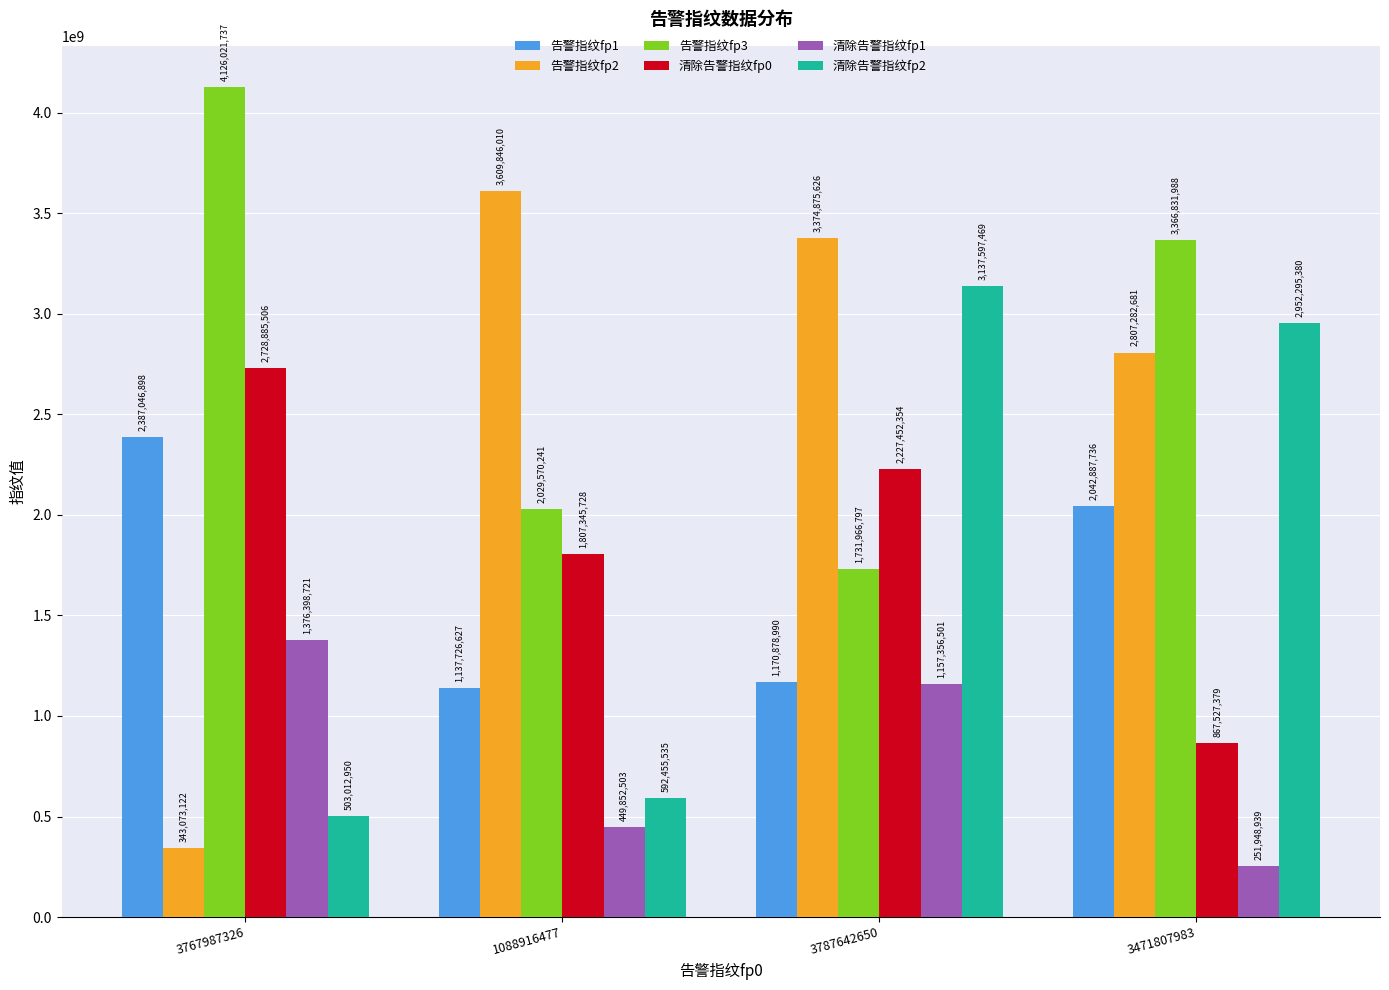

What is the label of the 2nd bar from the left?

1088916477